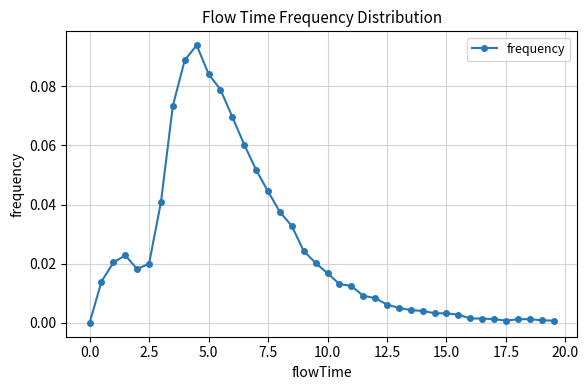

What is the sum of all values?

1.0